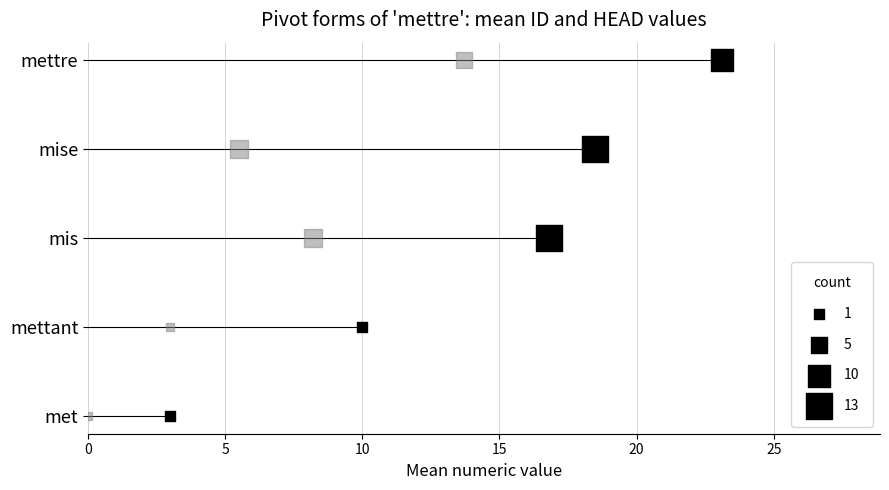

Which series contains the highest Y value?

ID (mean)